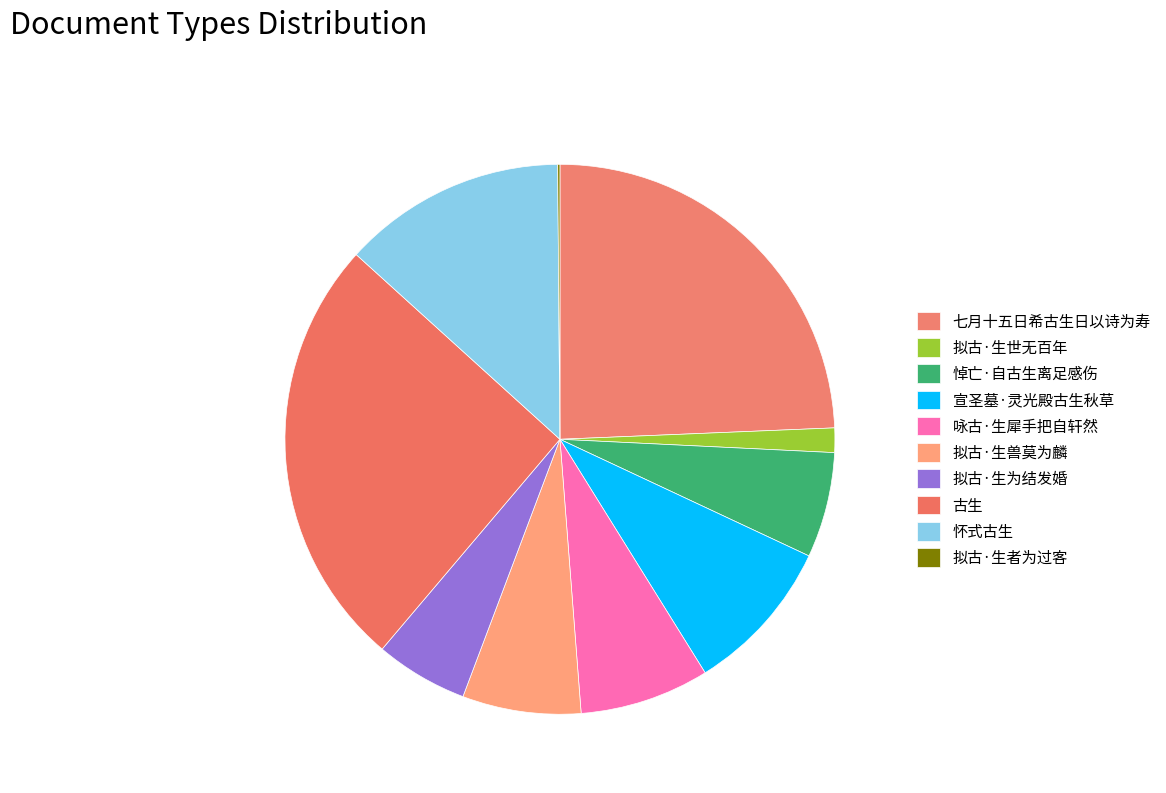

To the nearest percent, what percentage of the pie is 拟古·生世无百年?

1%